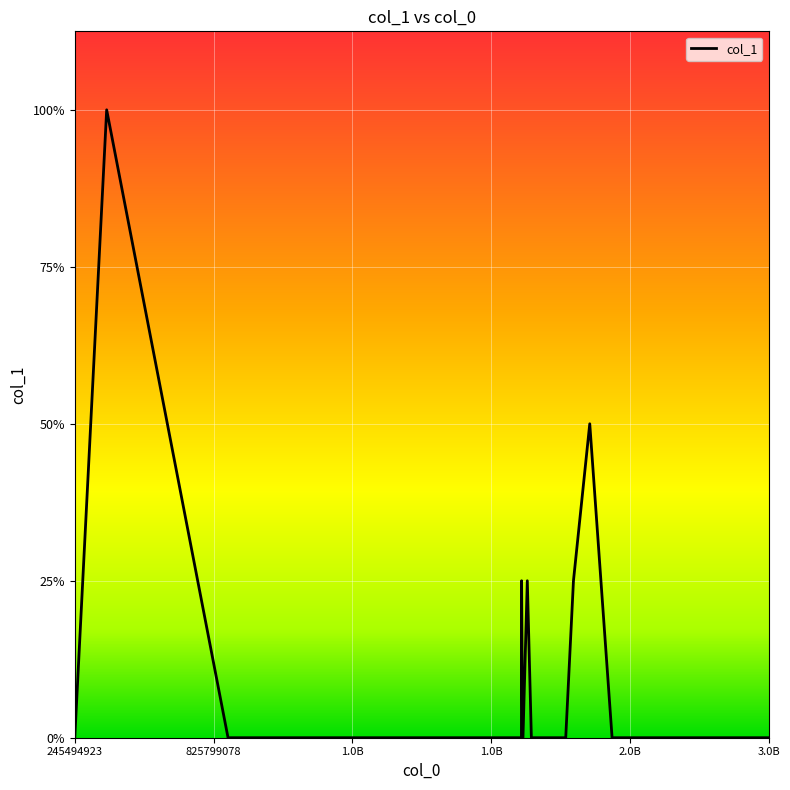

Does the chart have visible grid lines?

Yes